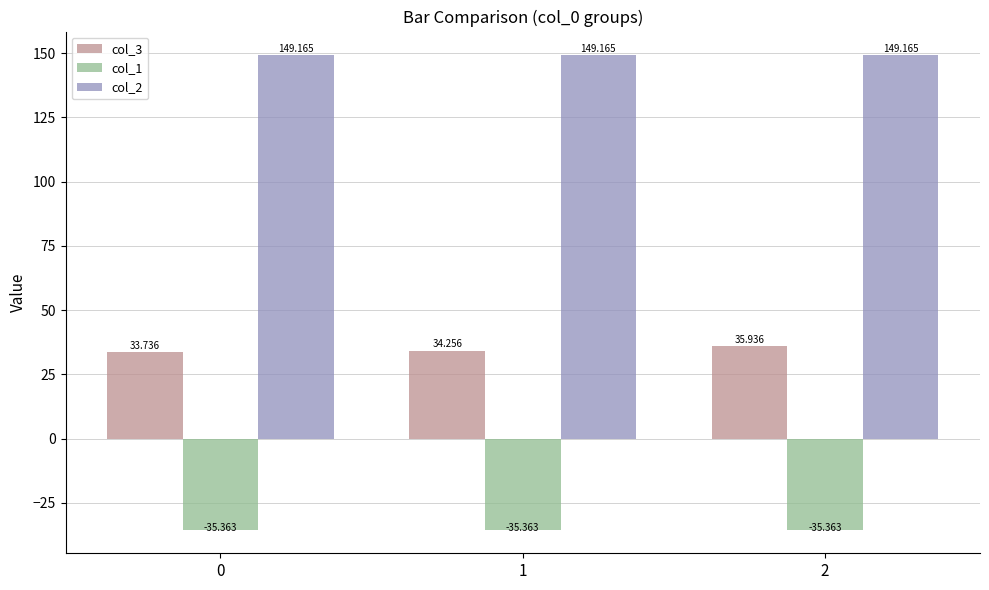

List the labels in order of col_3 value, smallest first.

0, 1, 2